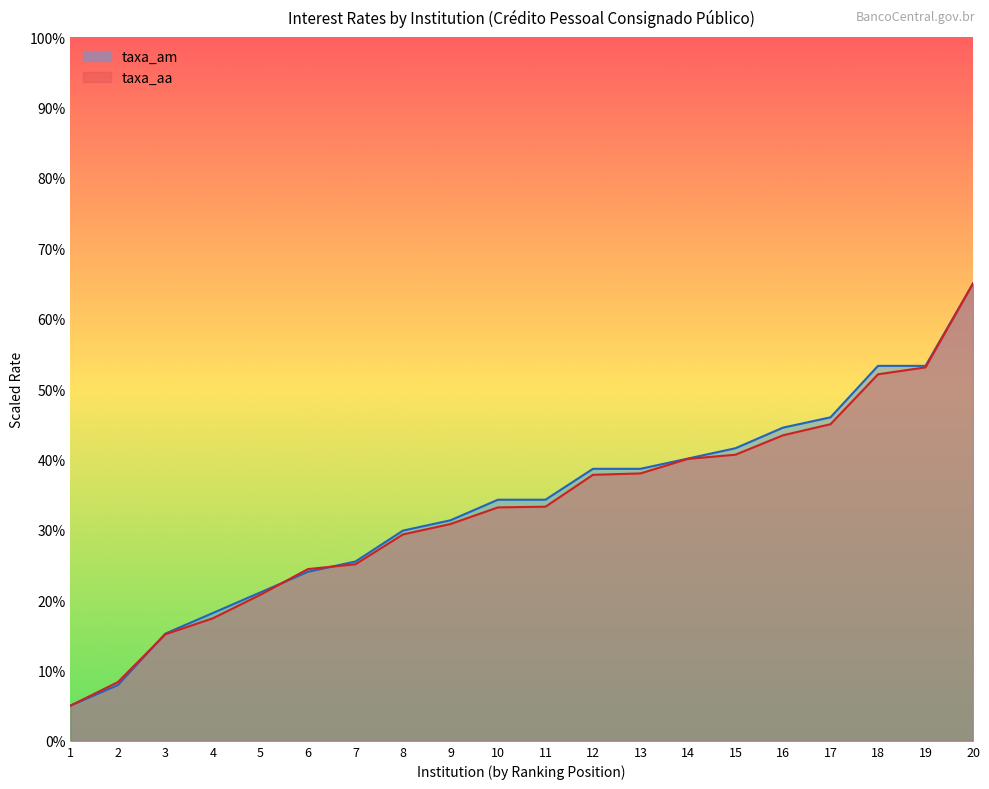

What is the lowest value of the taxa_am series?

5.0